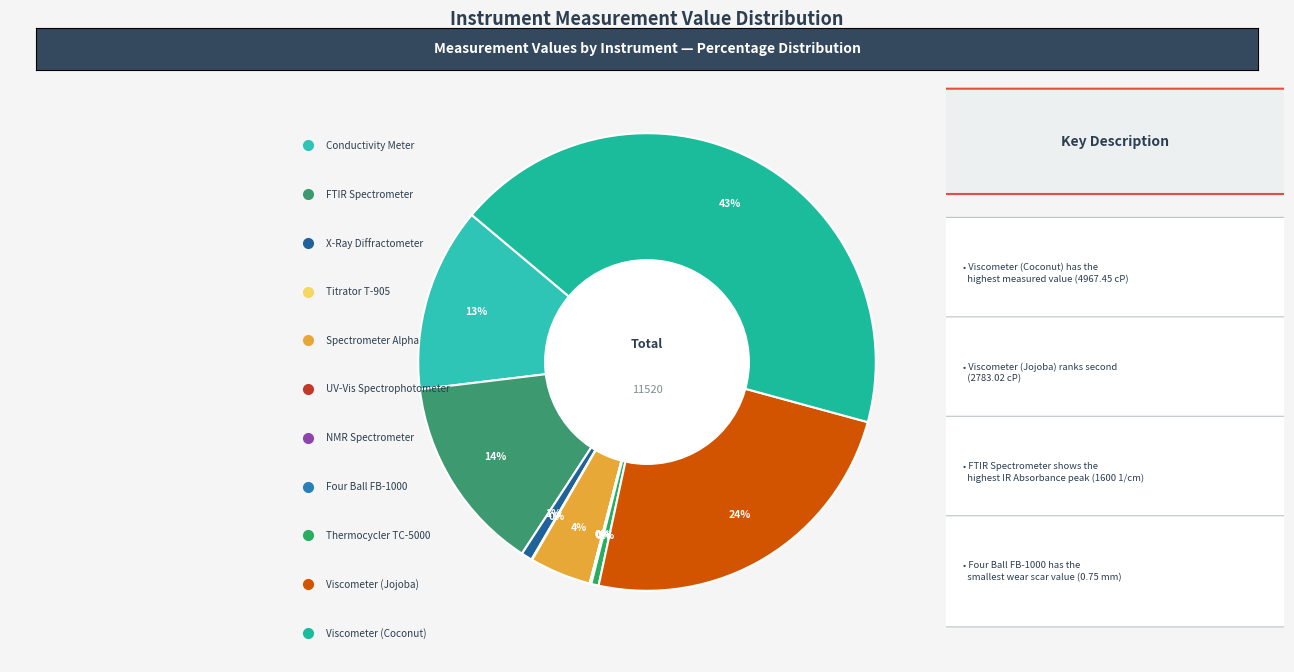

Count the number of slices in the pie.

11